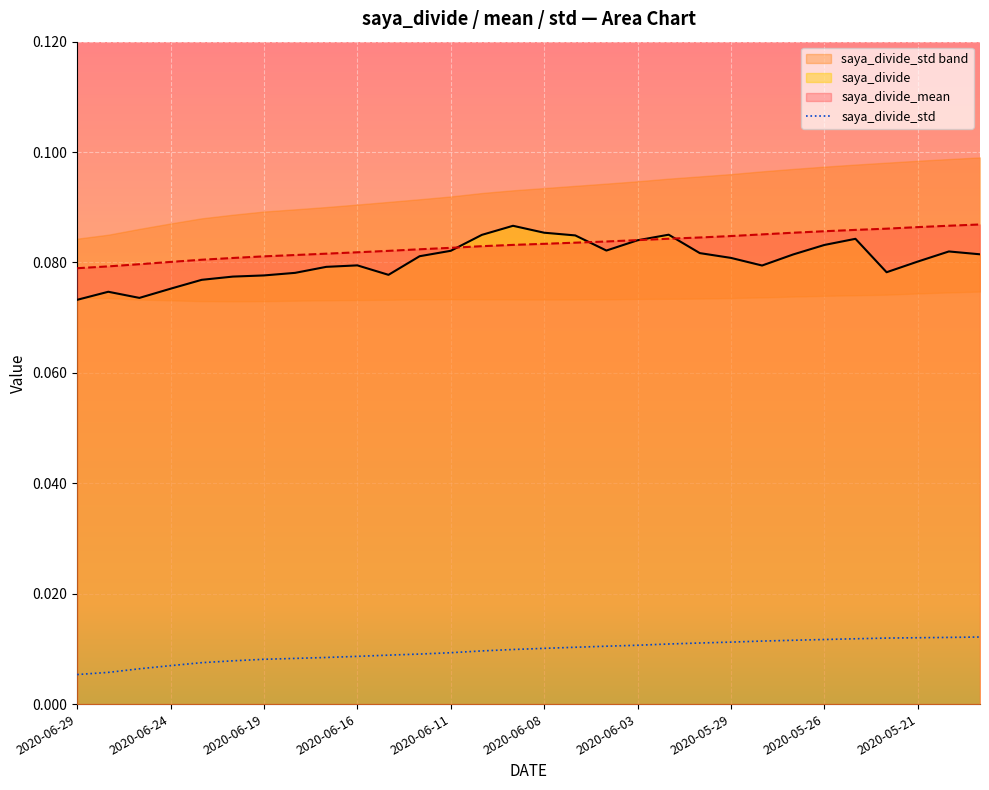

Between 2020-06-09 and 2020-05-26, which is larger?

2020-05-26